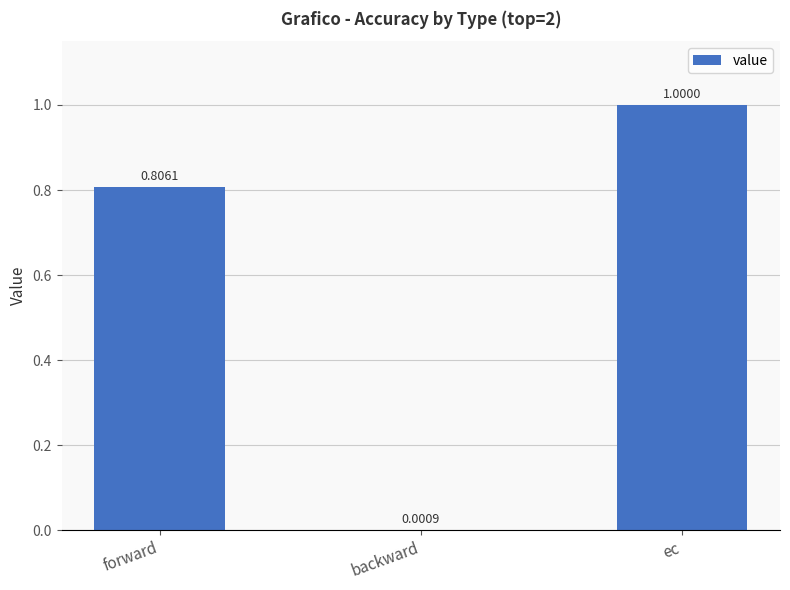

Which has a higher value, backward or forward?

forward